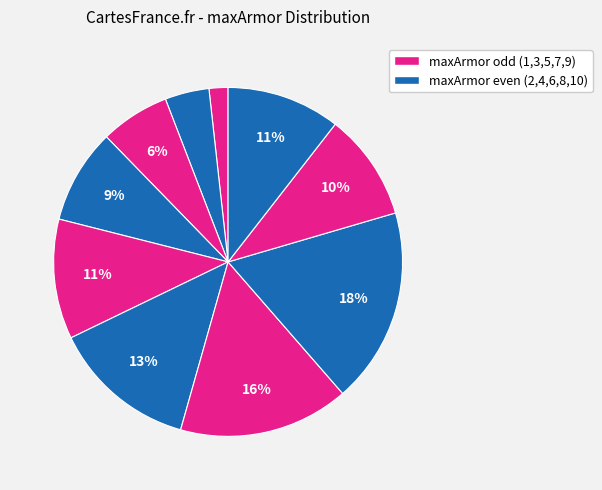

How many segments does this pie chart have?

10